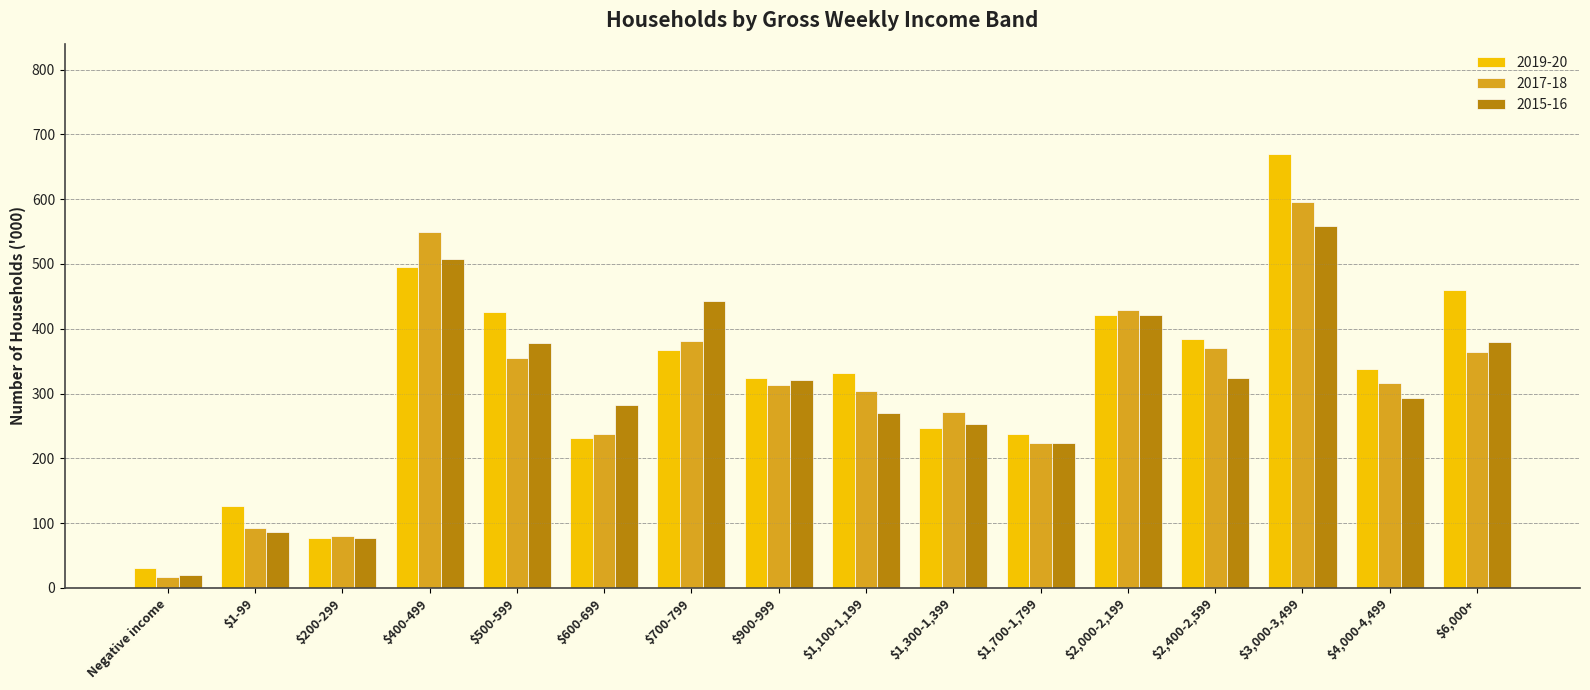

Which label corresponds to the smallest value in the chart?

Negative income